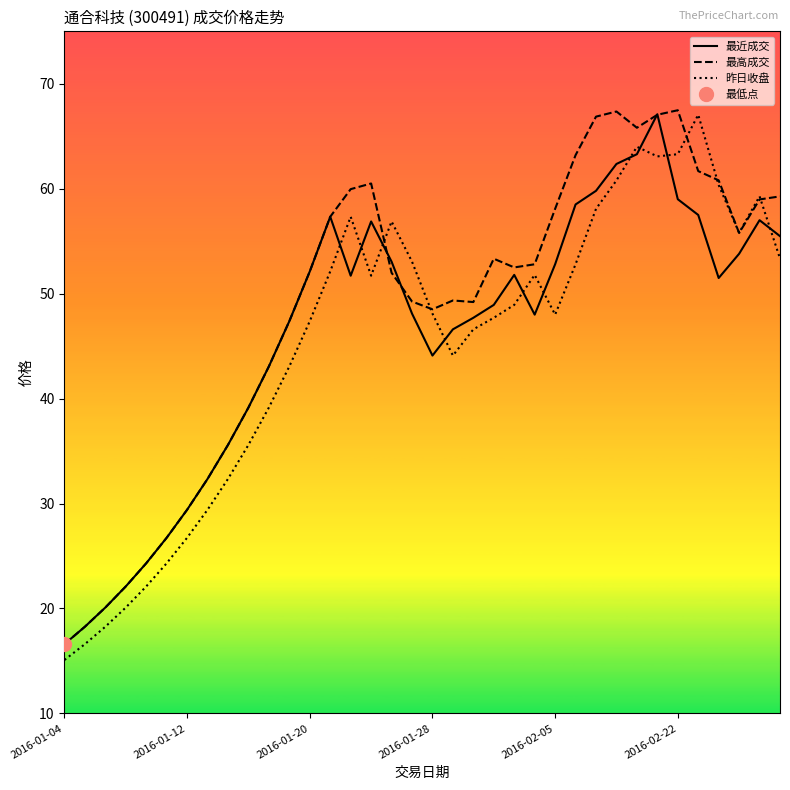

At how many categories does at least one series exceed 28?

30